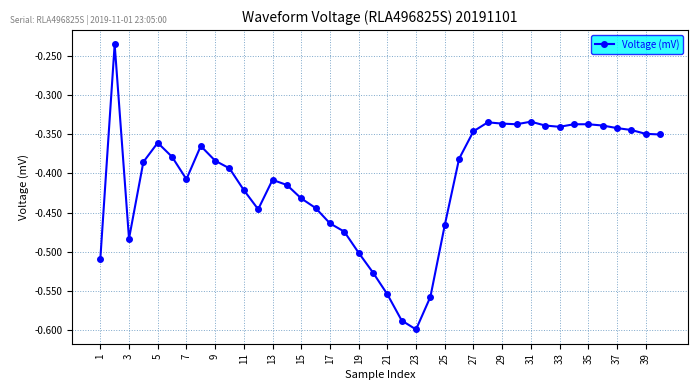

Does the chart have visible grid lines?

Yes